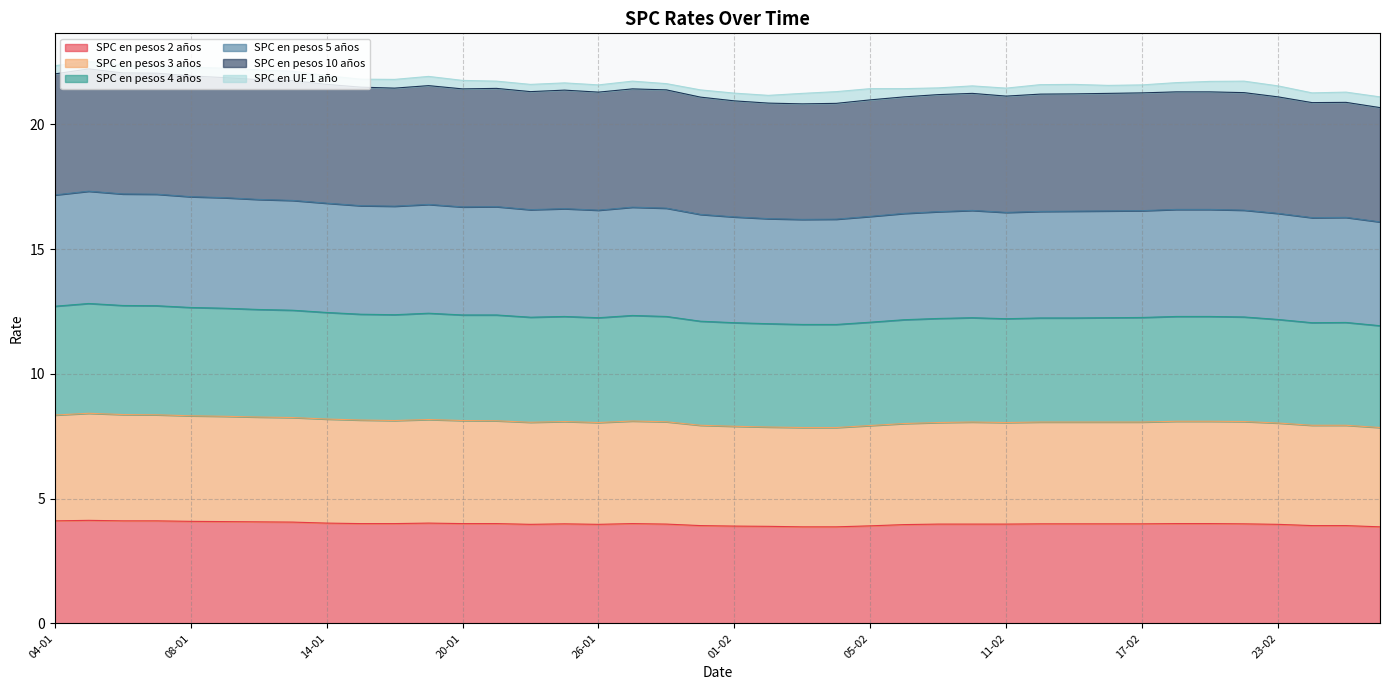

What is the maximum value for SPC en pesos 2 años?

4.1